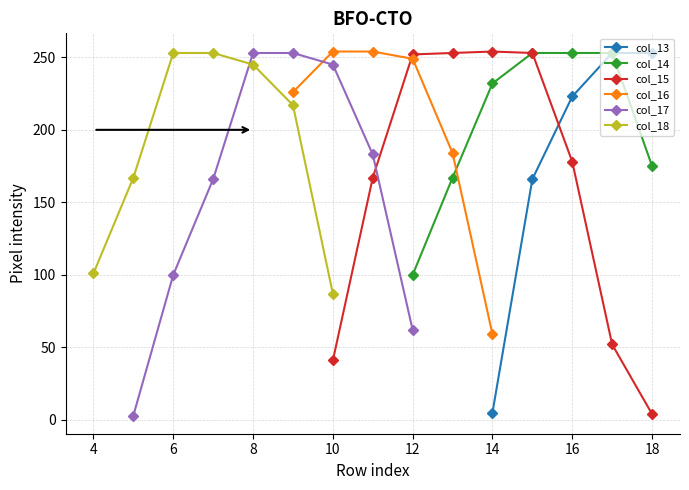

What is the maximum value for col_13?

253